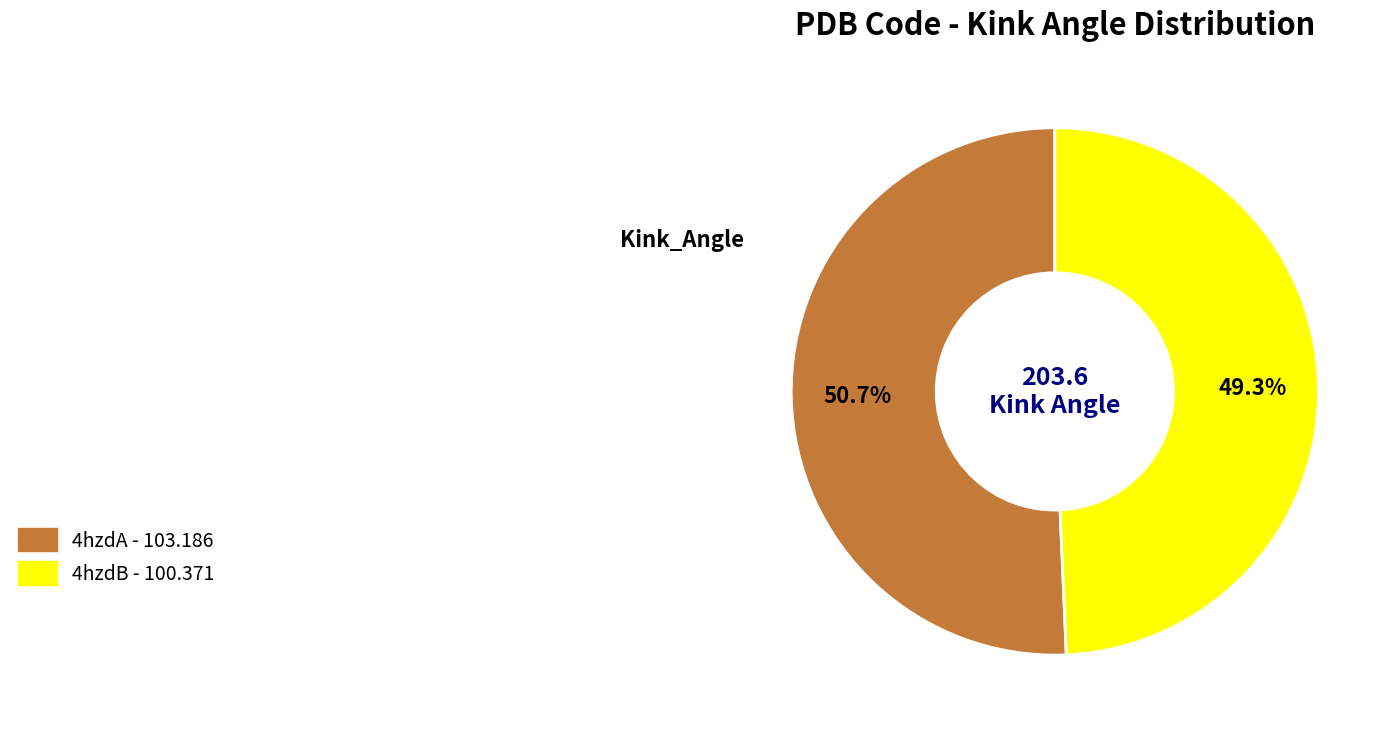

Which has a higher value, 4hzdB or 4hzdA?

4hzdA